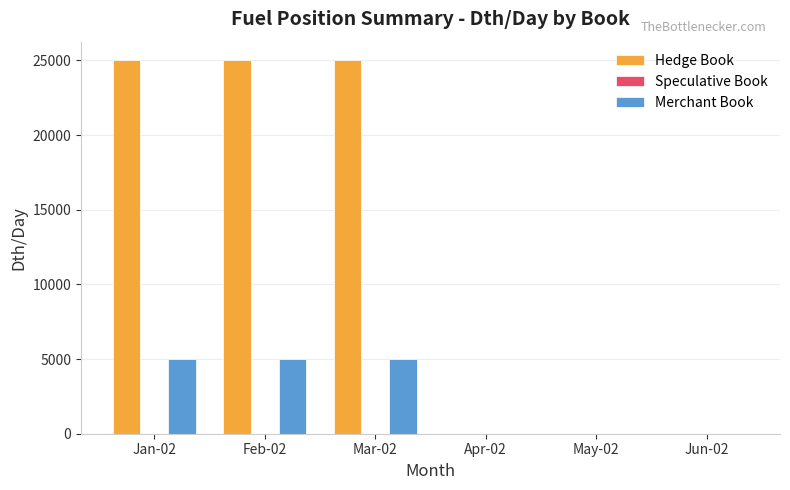

The value of Hedge Book at Jan-02 is 35318. True or false?

False